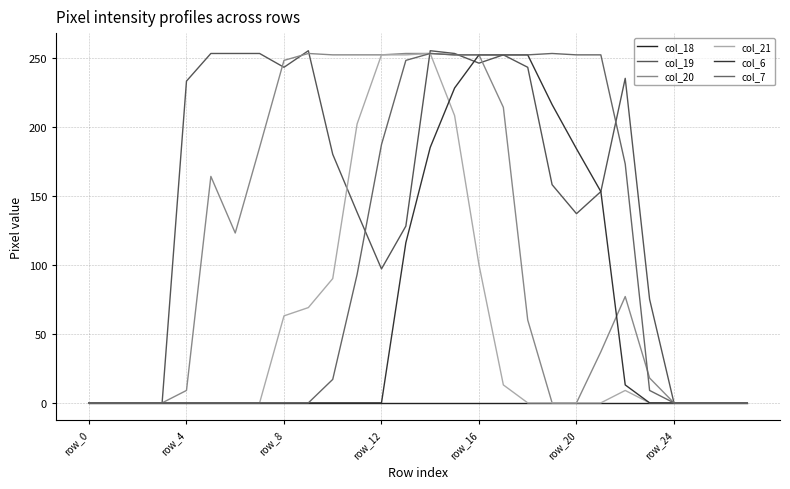

Where do col_21 and col_19 first cross each other?

10 and 11